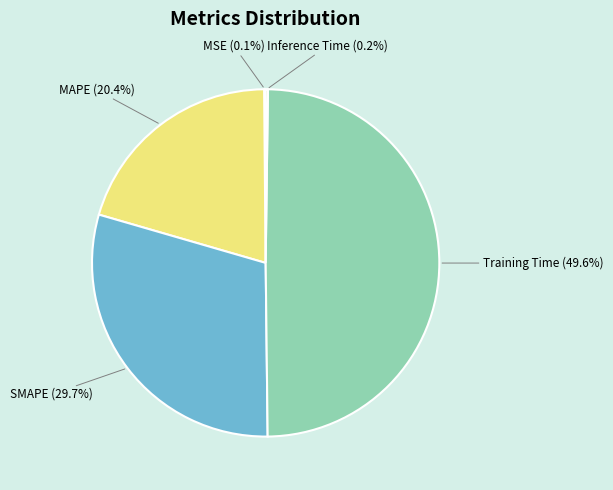

Is there any slice that represents more than half of the pie?

No